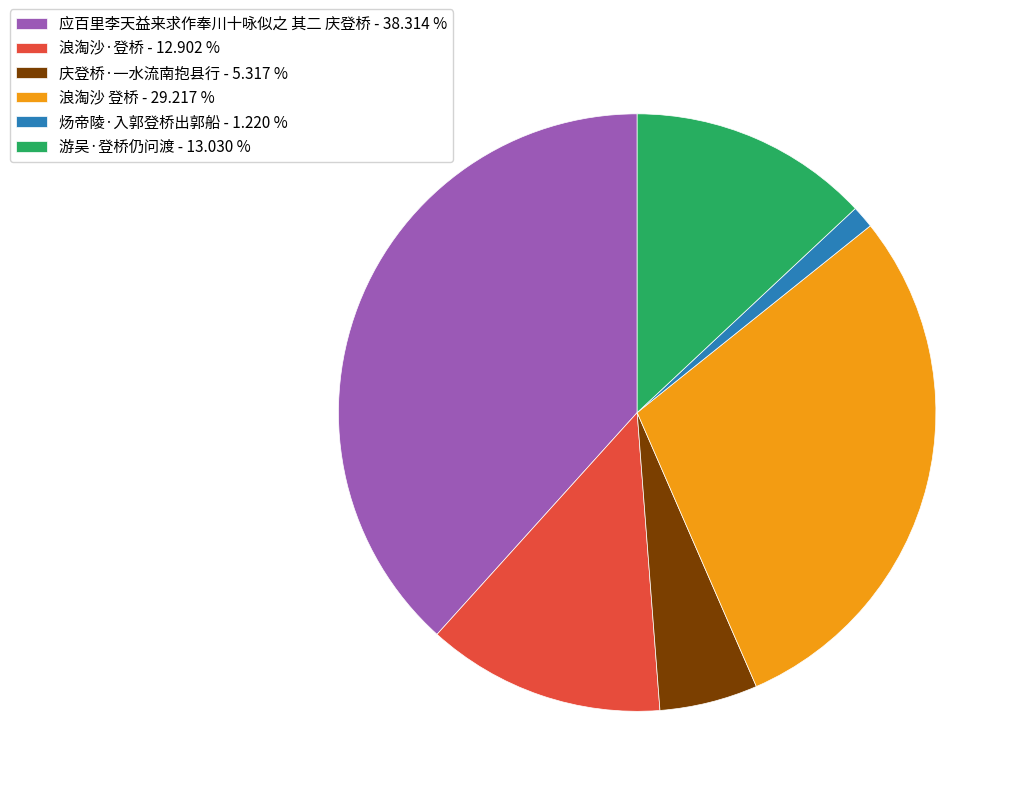

Does any single category account for the majority?

No